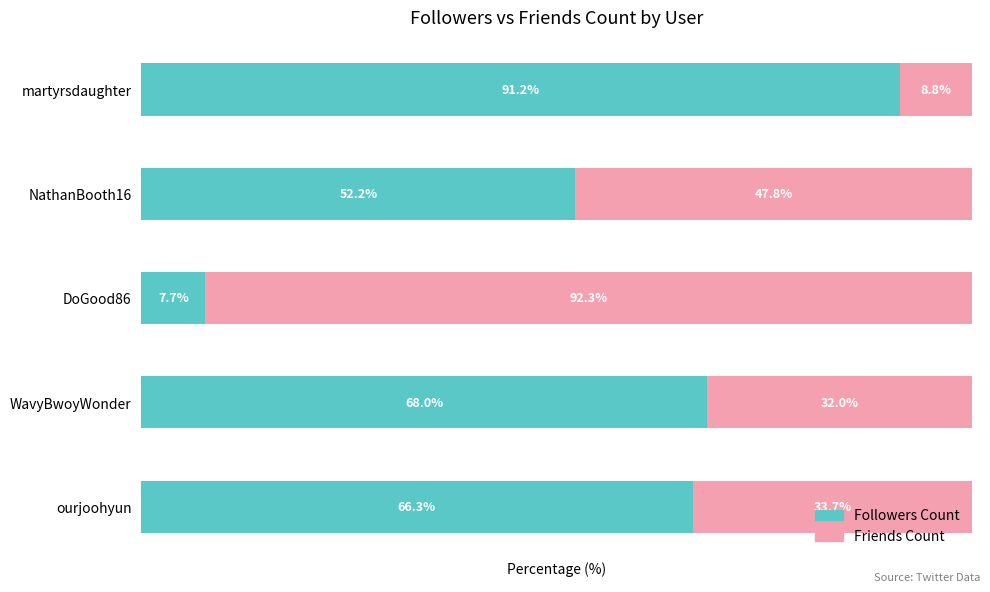

Rank the categories by Followers Count value from highest to lowest.

martyrsdaughter, WavyBwoyWonder, ourjoohyun, NathanBooth16, DoGood86